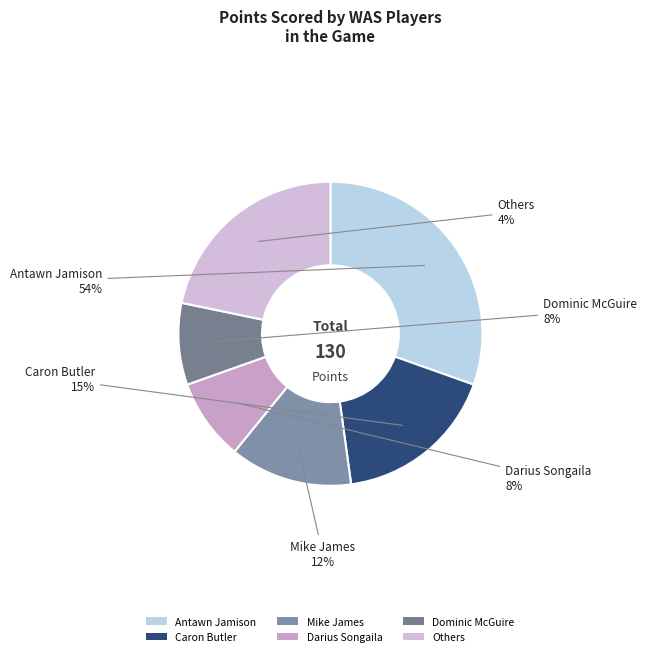

Which category has the biggest portion of the pie?

Antawn Jamison